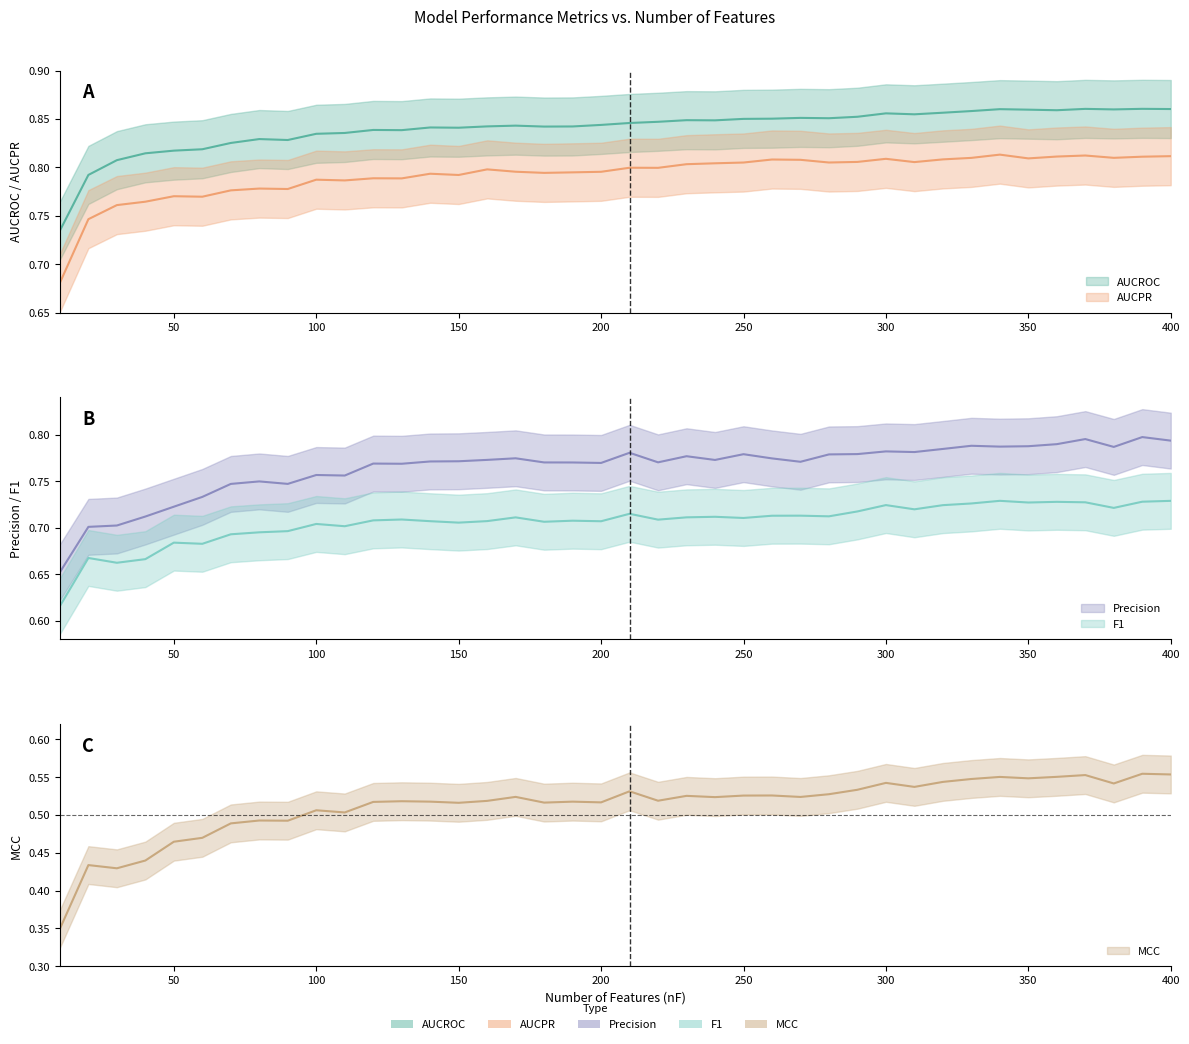

At which category does Precision reach its first local peak?

80